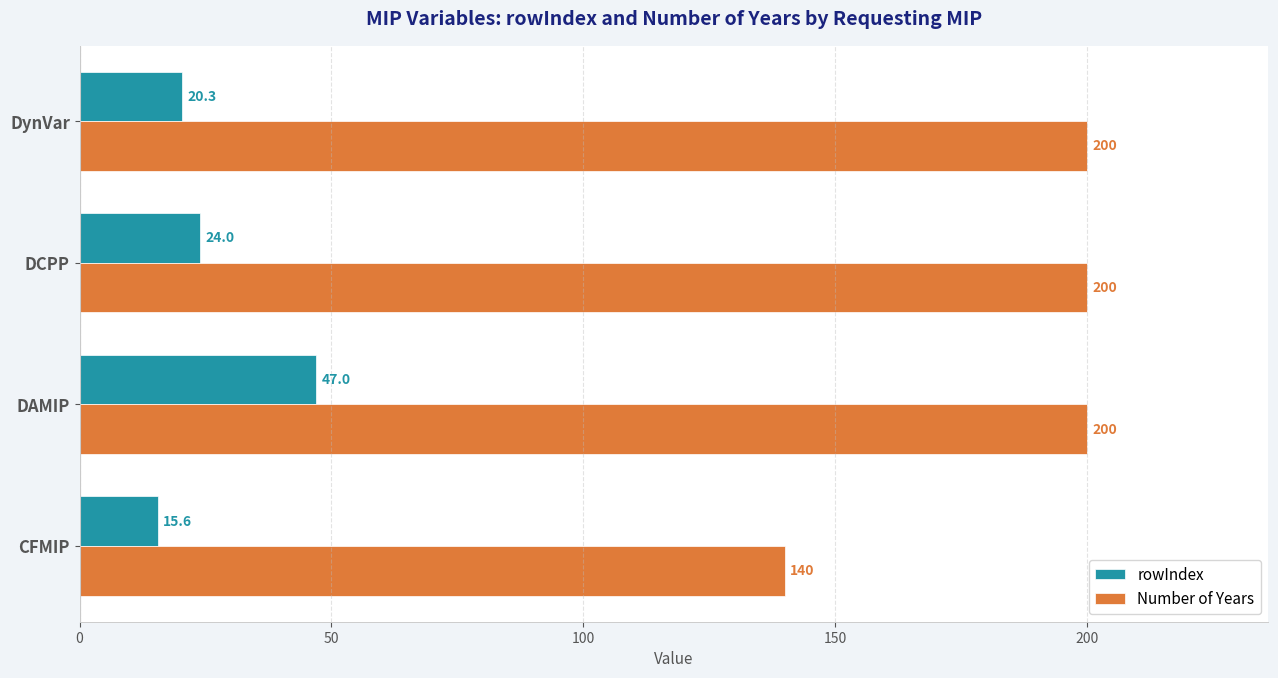

List the series in order of their overall mean, highest first.

Number of Years, rowIndex